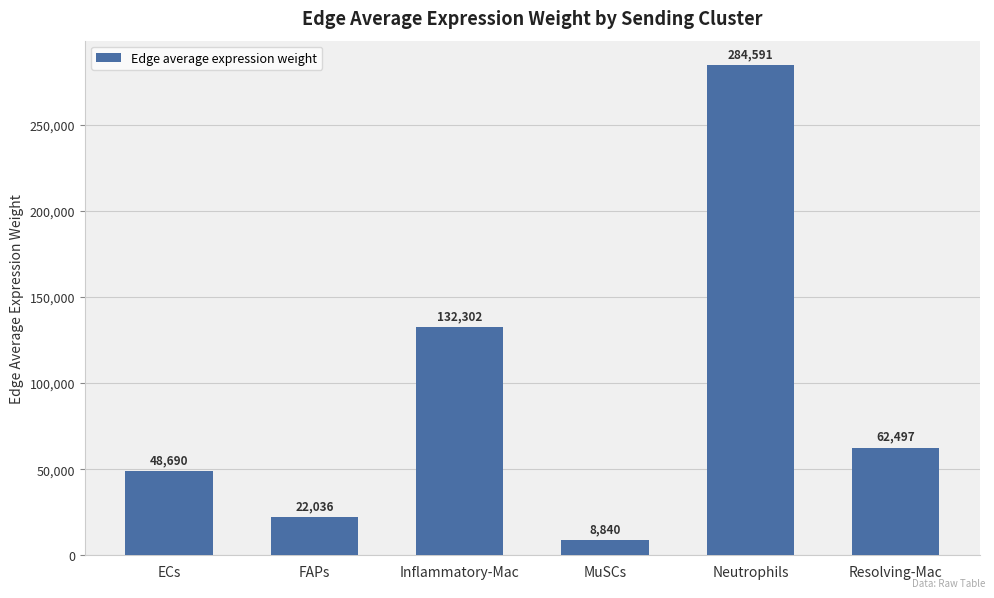

The chart shows a value of 41167.6 at Inflammatory-Mac. True or false?

False